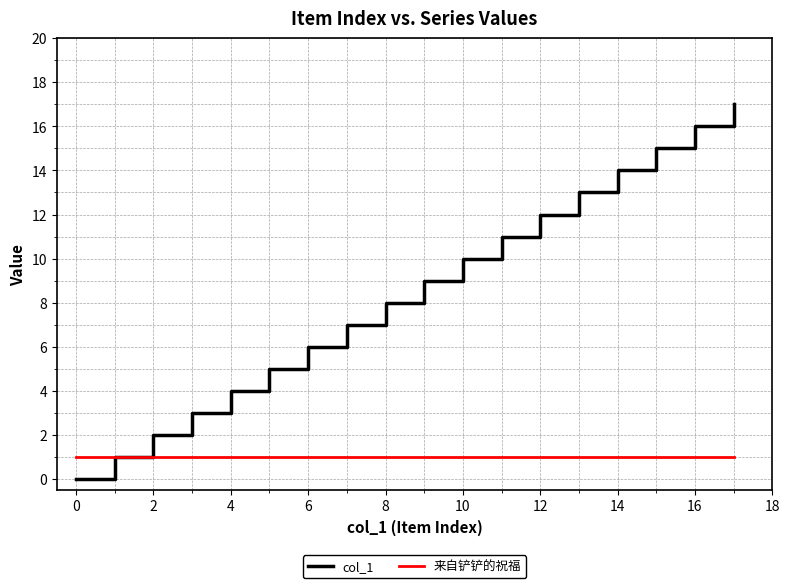

Reading left to right, transcribe all the data shown in this chart.

col_1: 0	1	2	3	4	5	6	7	8	9	10	11	12	13	14	15	16	17
来自铲铲的祝福: 1	1	1	1	1	1	1	1	1	1	1	1	1	1	1	1	1	1